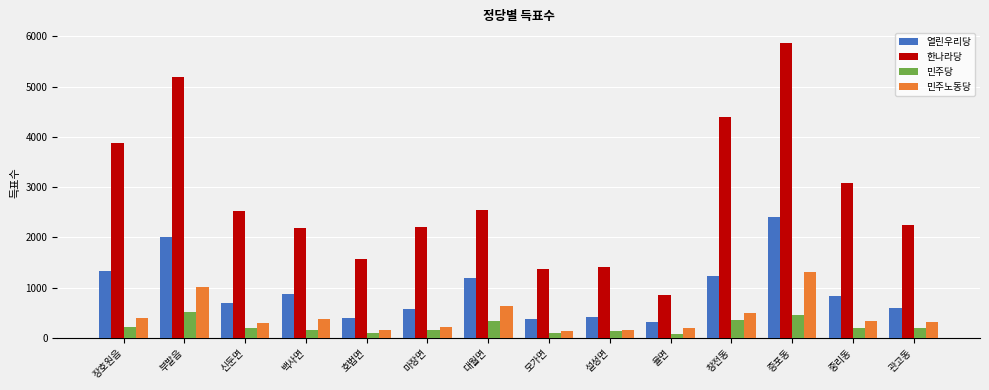

At which category is the sum across all series the highest?

증포동